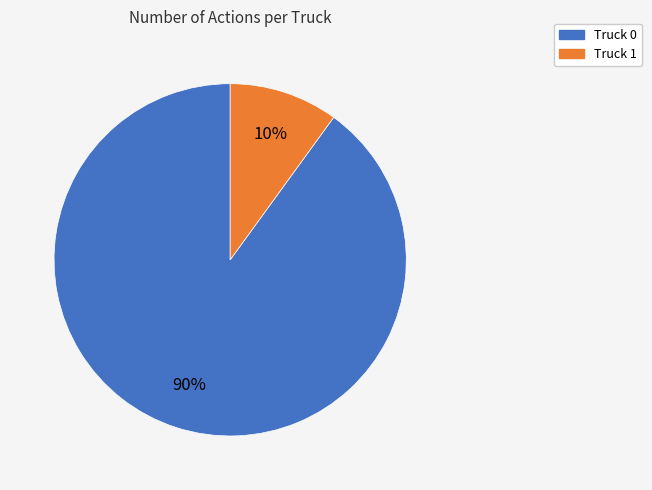

How many slices are in this pie chart?

2